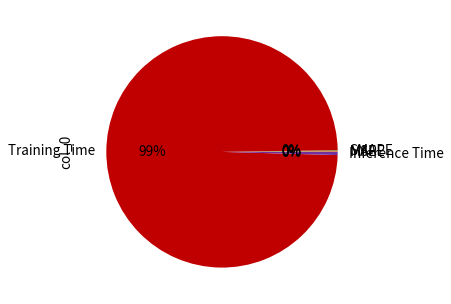

What is the largest slice in the pie chart?

Training Time